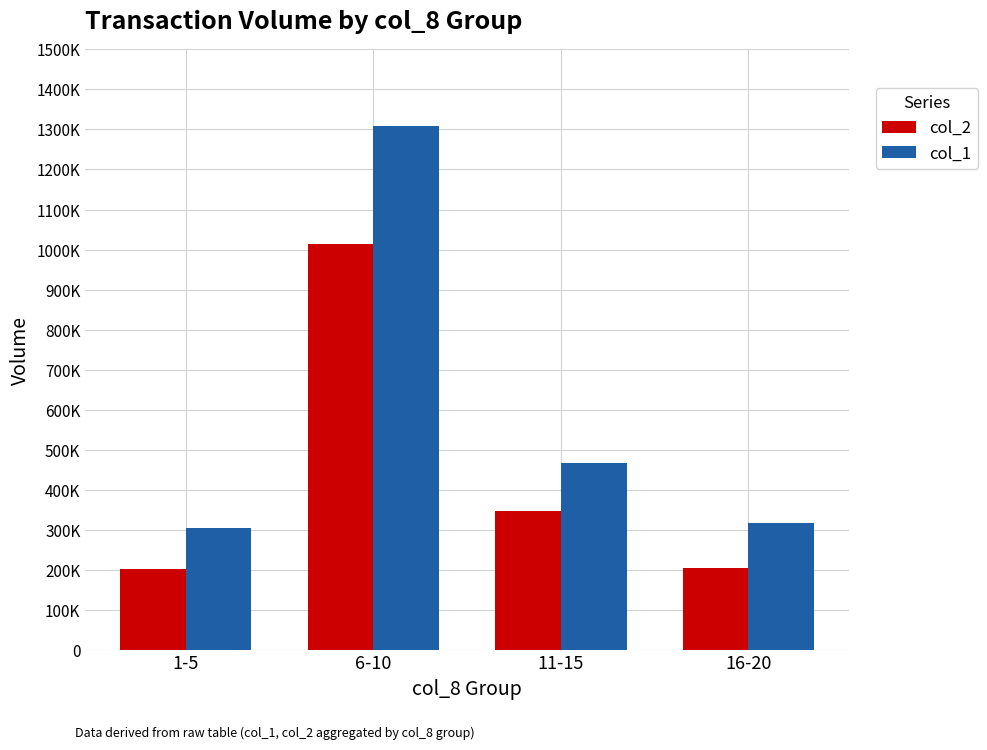

Rank the series by their average value, from lowest to highest.

col_2, col_1